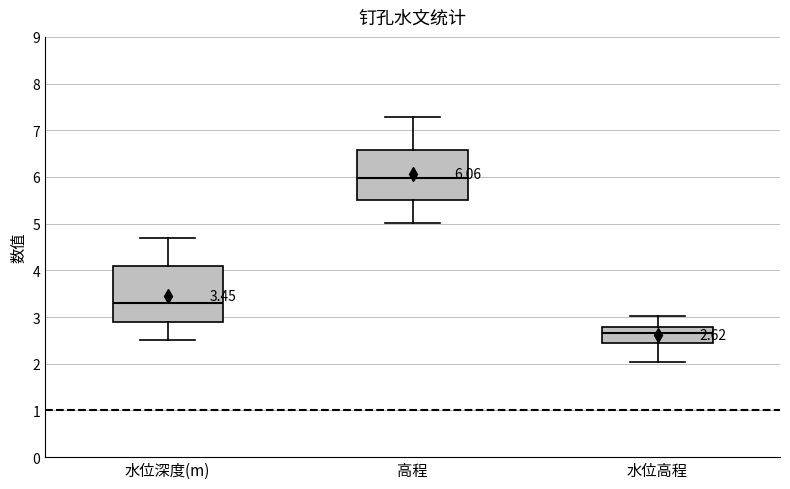

Comparing the boxes themselves (not the whiskers), which one is the tallest?

水位深度(m)